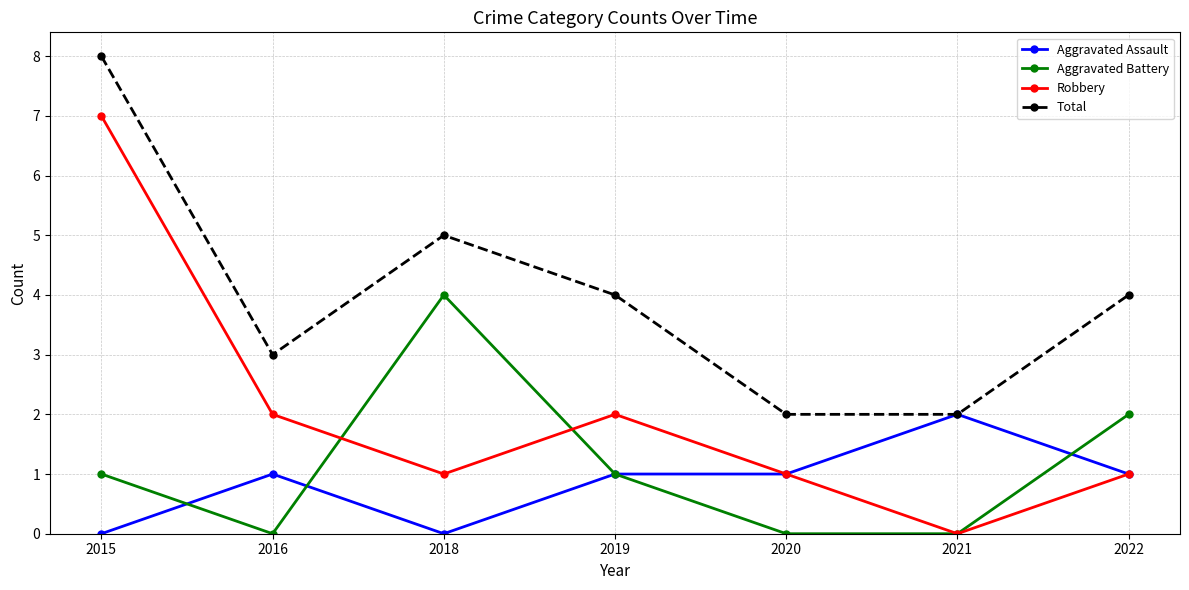

At which label does Robbery reach its minimum?

2021